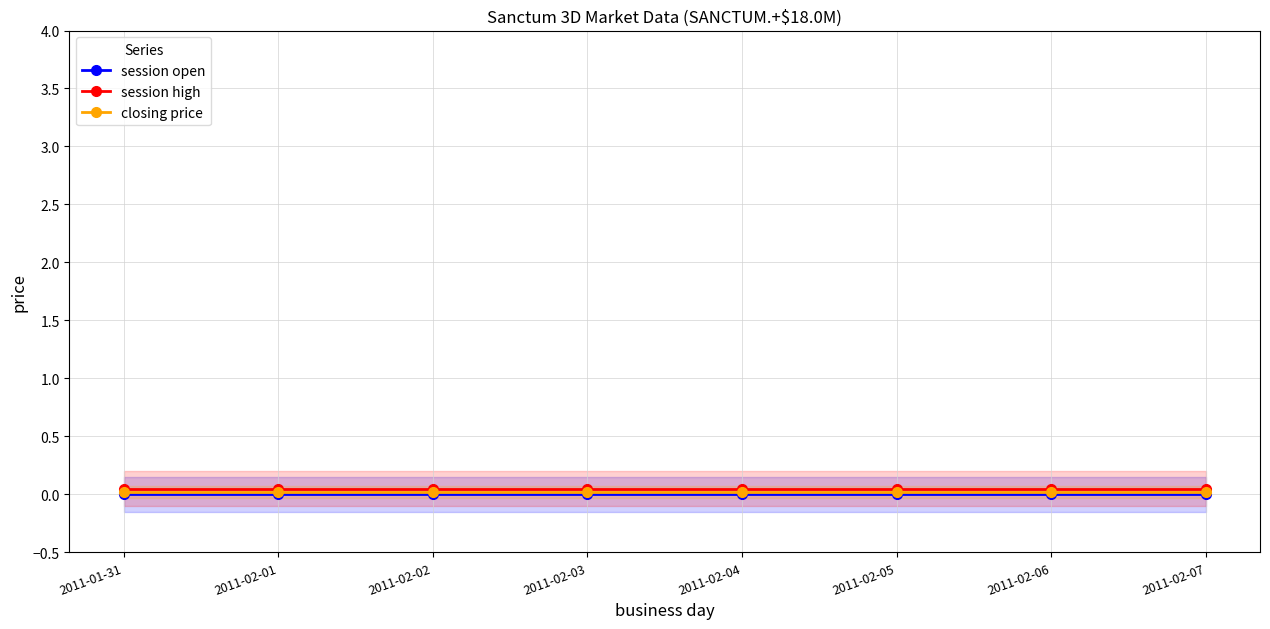

What is the total value across all series at 2011-02-05?

0.1